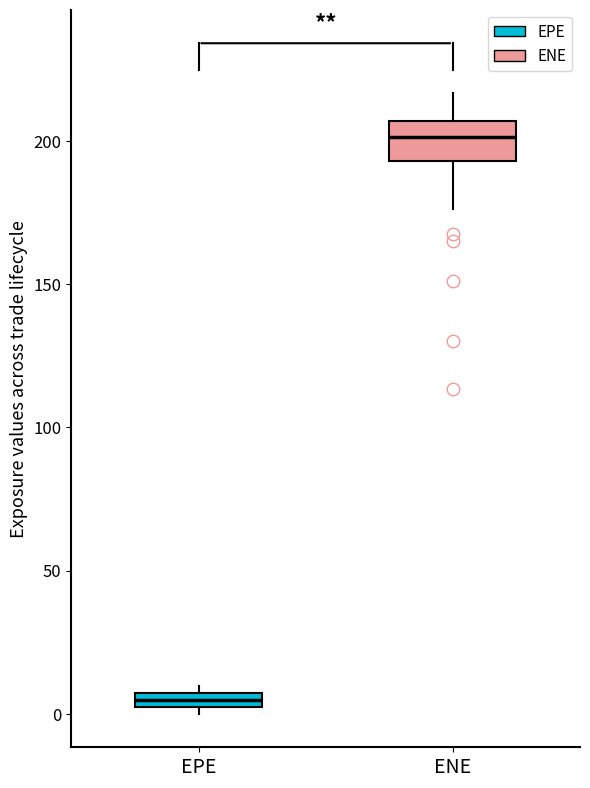

Which box is the tallest, from its lower edge to its upper edge?

ENE